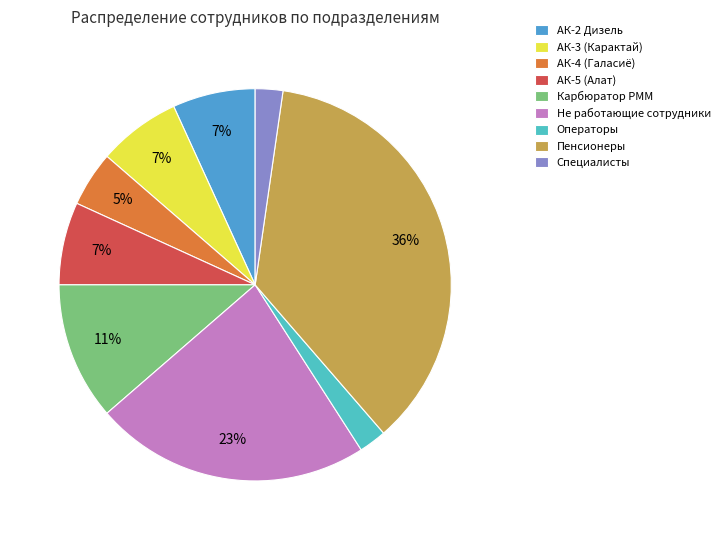

Does Карбюратор РММ account for over 50% of the chart?

No